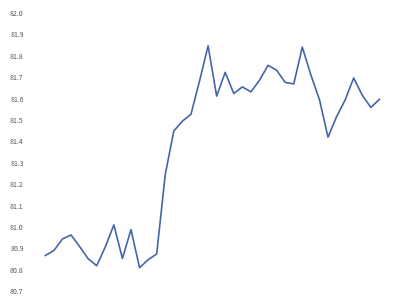

What is the difference between the maximum and minimum values?

1.0